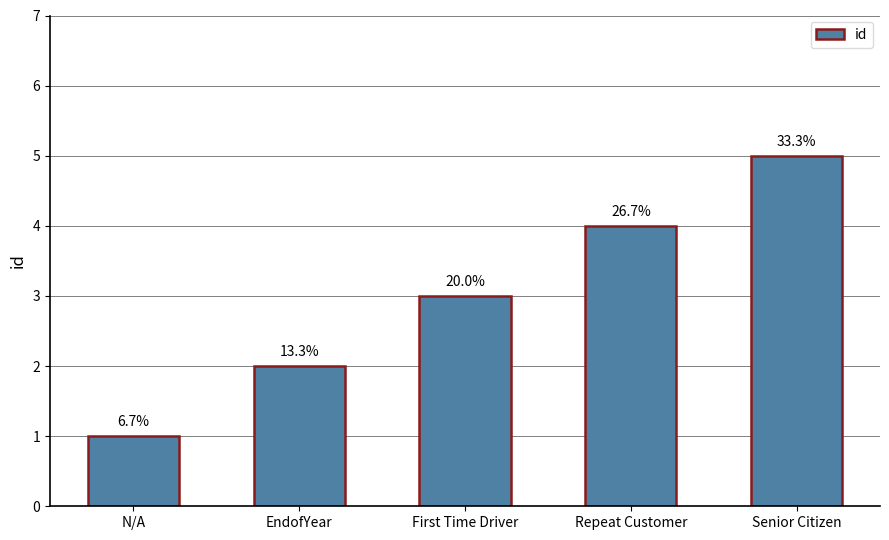

How many bars are there in total?

5